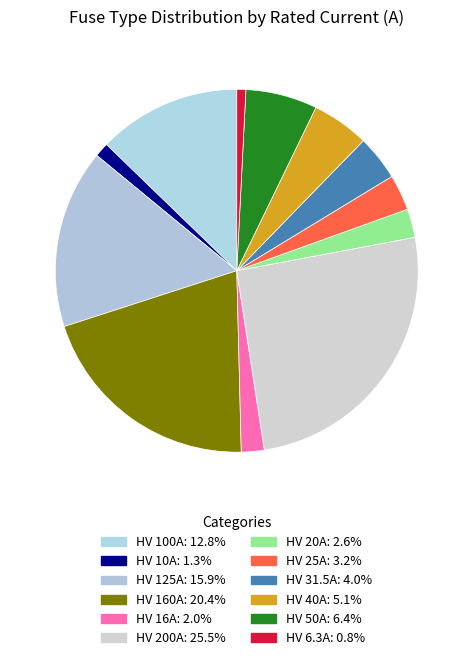

Is HV 25A the majority of the pie?

No